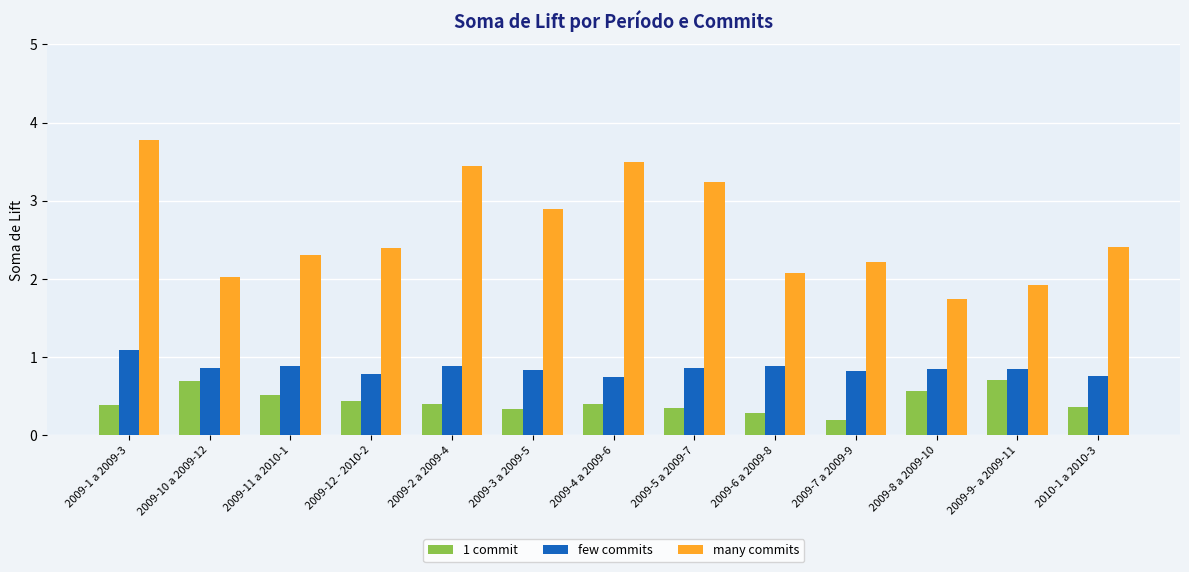

Are the bars horizontal?

No